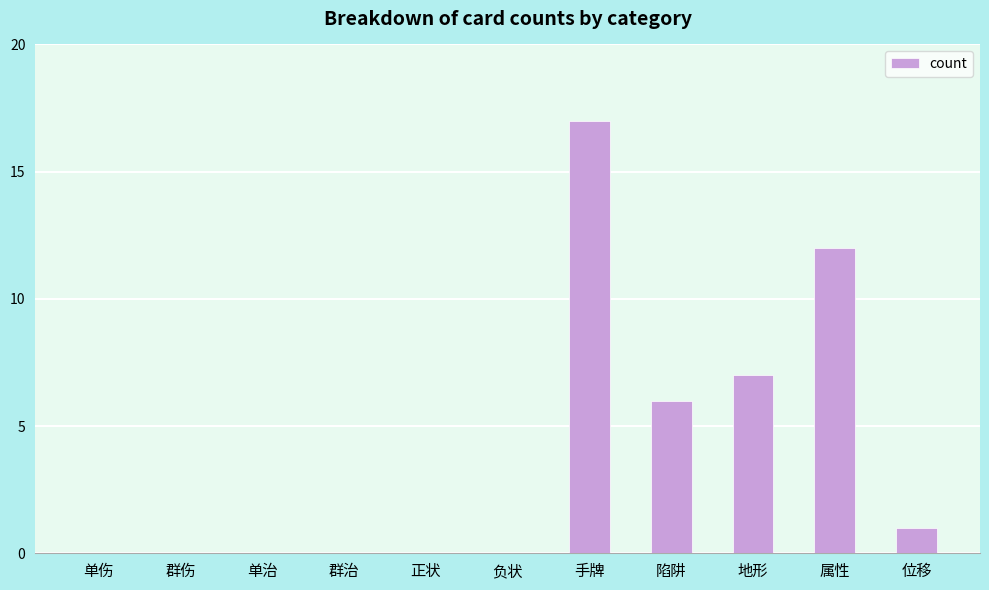

Where is the data nearest to the value 8?

地形